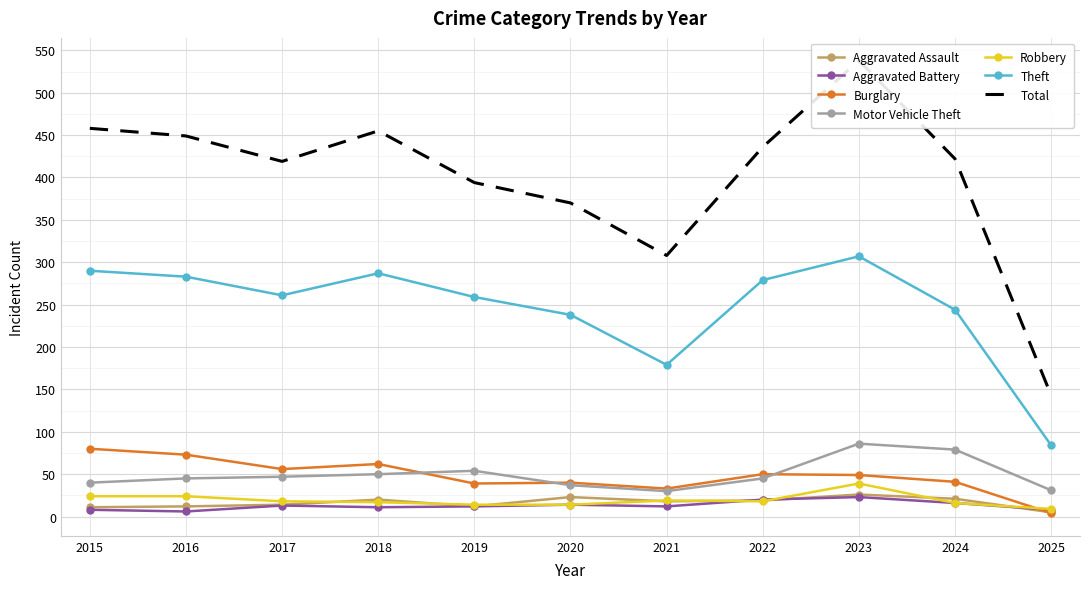

Is the value of Theft at 2015 greater than the value of Motor Vehicle Theft at 2020?

Yes